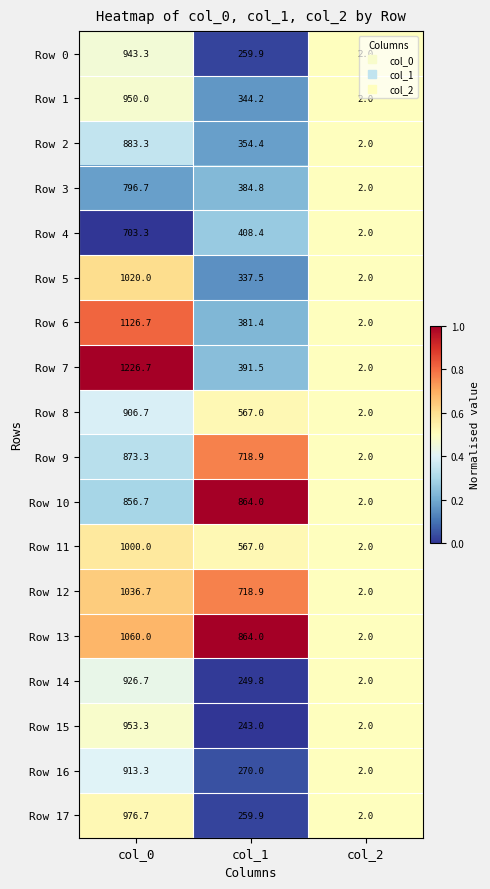

Rank the series by their maximum value, from lowest to highest.

Row 4, Row 3, Row 10, Row 9, Row 2, Row 8, Row 16, Row 14, Row 0, Row 1, Row 15, Row 17, Row 11, Row 5, Row 12, Row 13, Row 6, Row 7